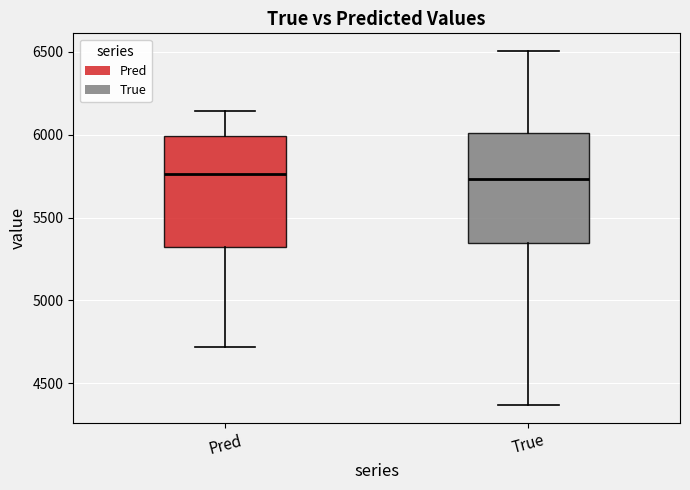

Reading left to right, read every box against the y-axis: the position of its median line, the range the box covers, and the ends of its whiskers. The values are not printed on the chart, so give them approximately, as read against the axis.

Pred: median 5750, box 5300 to 6000, whiskers 4700 to 6150
True: median 5750, box 5350 to 6000, whiskers 4350 to 6500